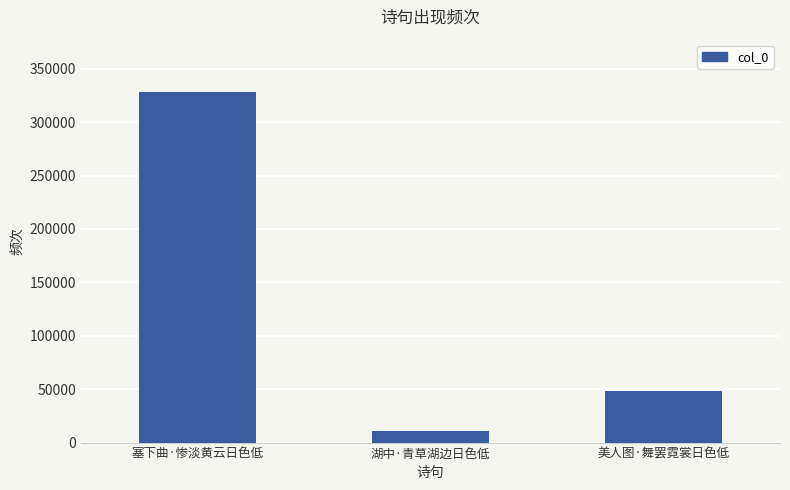

Rank the categories by value from lowest to highest.

湖中·青草湖边日色低, 美人图·舞罢霓裳日色低, 塞下曲·惨淡黄云日色低